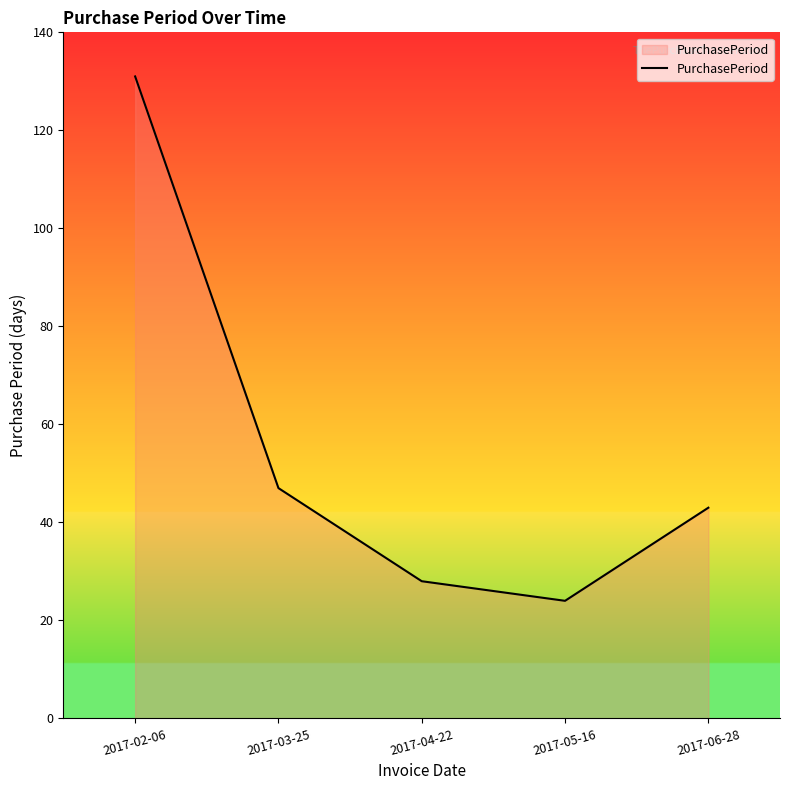

What is the ratio of the value at 2017-03-25 to the value at 2017-02-06?

0.4